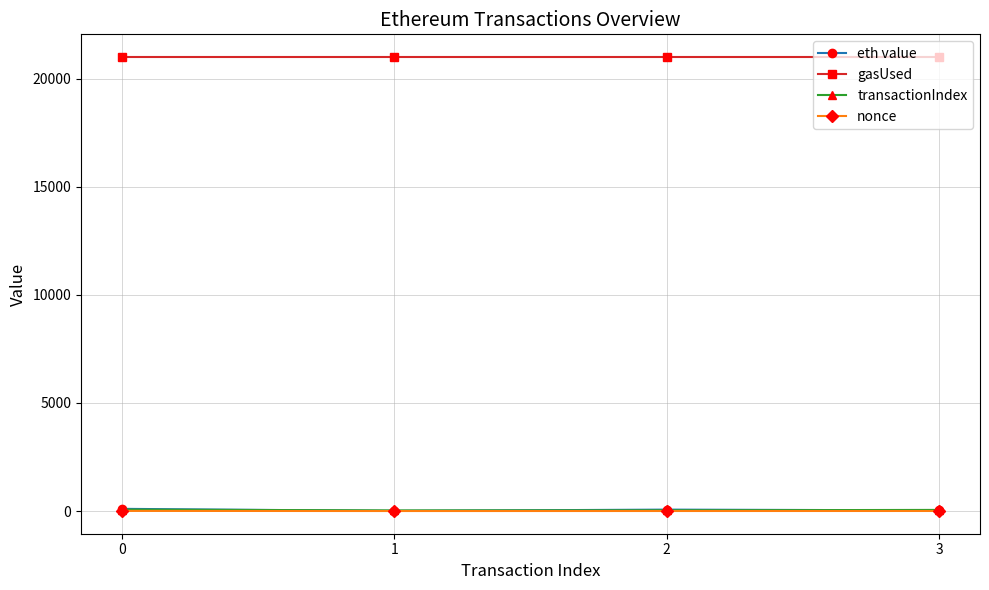

How many values in the nonce series are below 2?

2